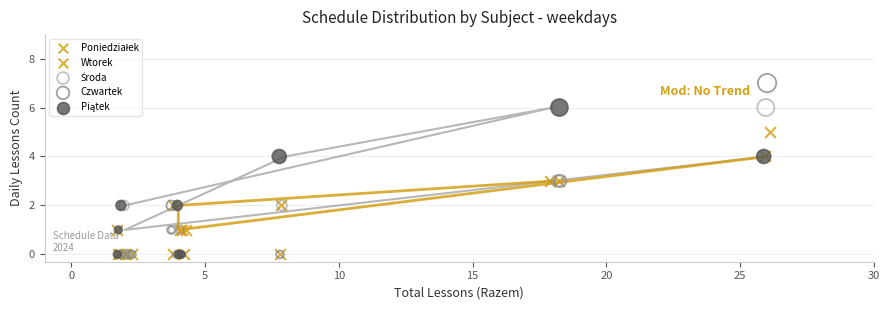

Which series contains the highest Y value?

Czwartek